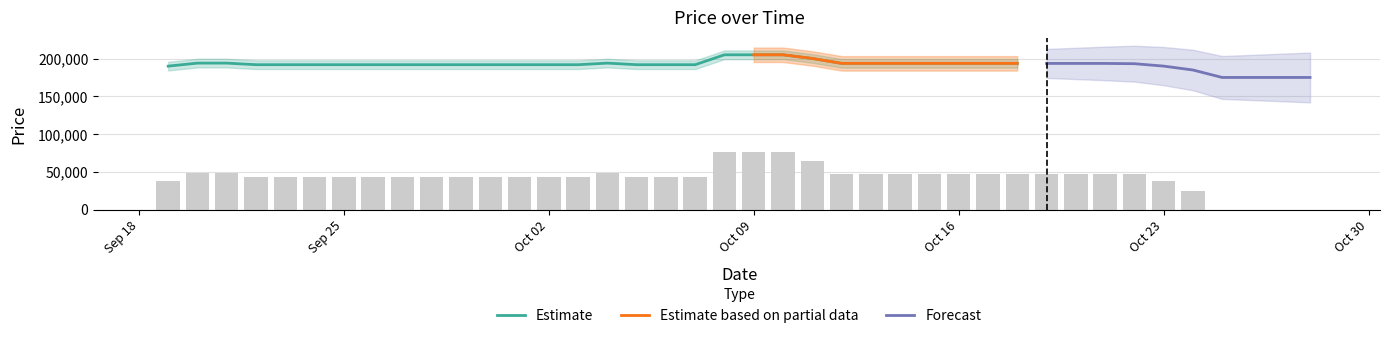

Reading right to left, transcribe all the data shown in this chart.

0.0	0.0	0.0	0.0	25235.3	38453.8	46609.9	47504.7	47504.7	47504.7	47760.4	47760.4	47760.4	47760.4	47760.4	47760.4	47760.4	64328.2	76703.0	76703.0	76703.0	43209.4	43209.4	43209.4	48578.6	43209.4	43209.4	43209.4	43209.4	43209.4	43209.4	43209.4	43209.4	43209.4	43209.4	43209.4	43209.4	48578.6	48578.6	38351.5